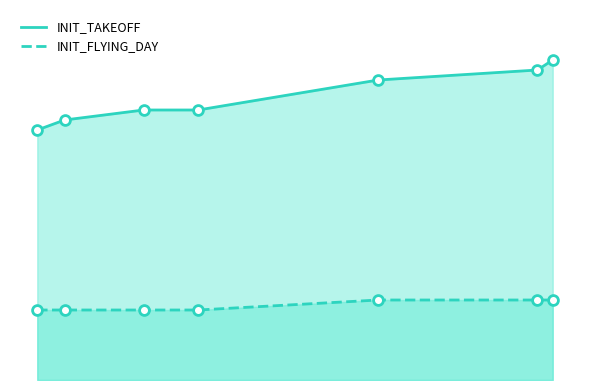

At how many categories does at least one series exceed 31?

1